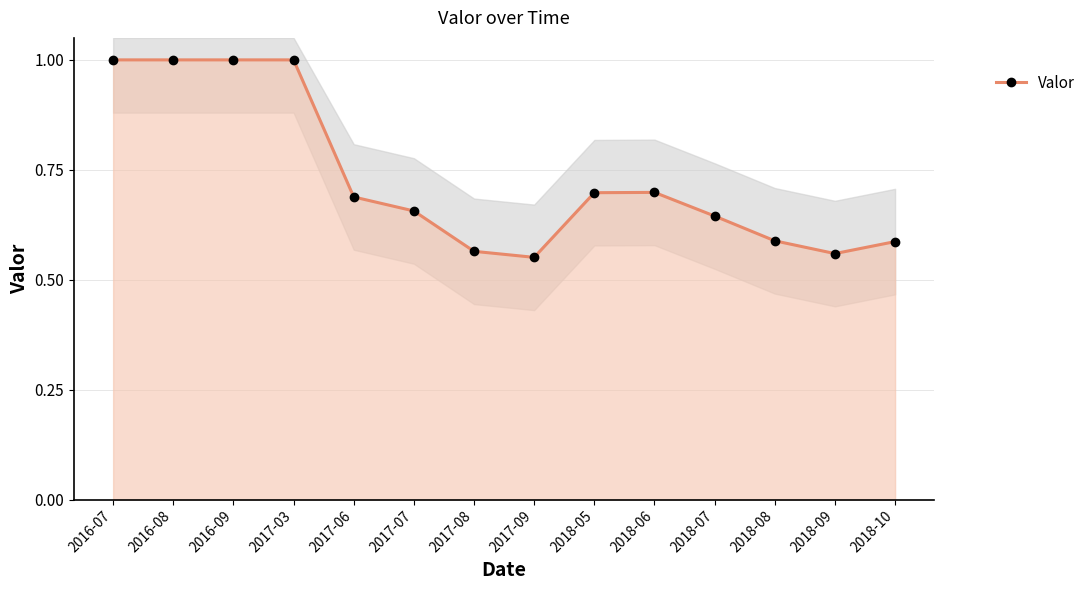

List the labels in order of value, smallest first.

2017-09, 2018-09, 2017-08, 2018-10, 2018-08, 2018-07, 2017-07, 2017-06, 2018-05, 2018-06, 2016-07, 2016-08, 2016-09, 2017-03